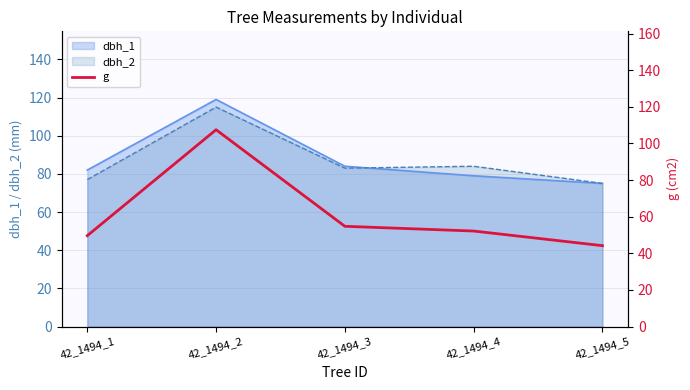

Is the value of dbh_1 at 42_1494_4 greater than the value of dbh_2 at 42_1494_3?

No